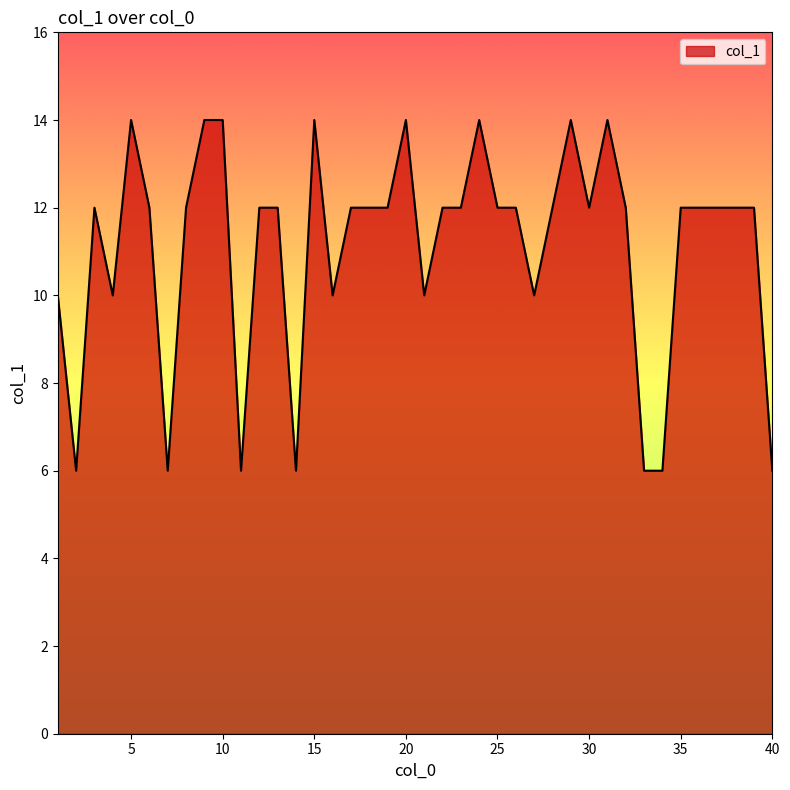

What is the minimum value shown in the chart?

6